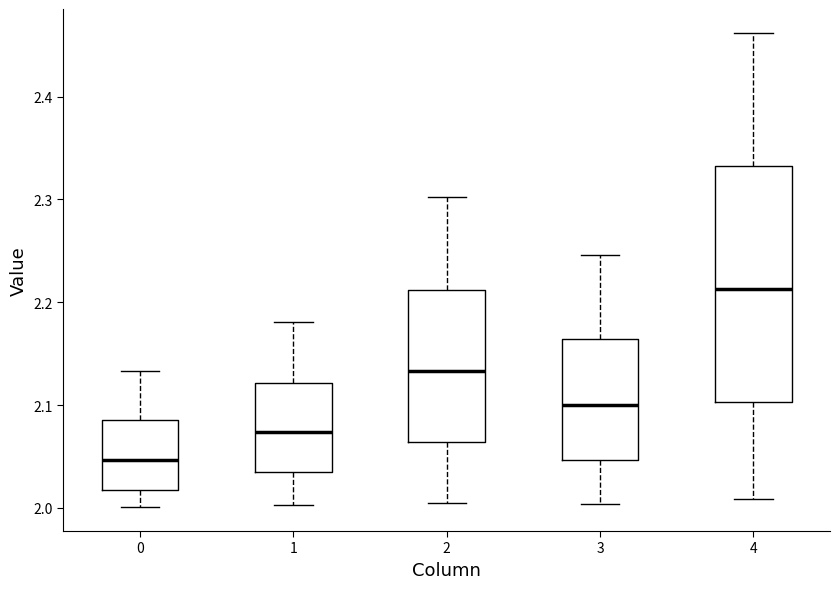

Reading left to right, transcribe this box plot: for each box, give where its median line is, the range the box spans, and where its two whiskers end, as read against the y-axis. The values are not printed on the chart, so give them approximately, as read against the axis.

0: median 2.05, box 2.02 to 2.09, whiskers 2.00 to 2.13
1: median 2.07, box 2.04 to 2.12, whiskers 2.00 to 2.18
2: median 2.13, box 2.06 to 2.21, whiskers 2.01 to 2.30
3: median 2.10, box 2.05 to 2.16, whiskers 2.00 to 2.25
4: median 2.21, box 2.10 to 2.33, whiskers 2.01 to 2.46